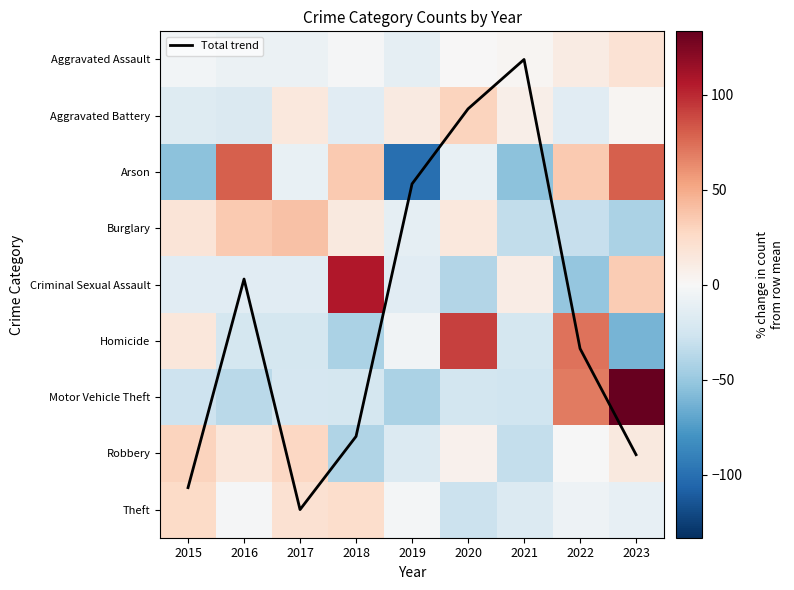

The value of Theft at 2015 is 37.6. True or false?

False